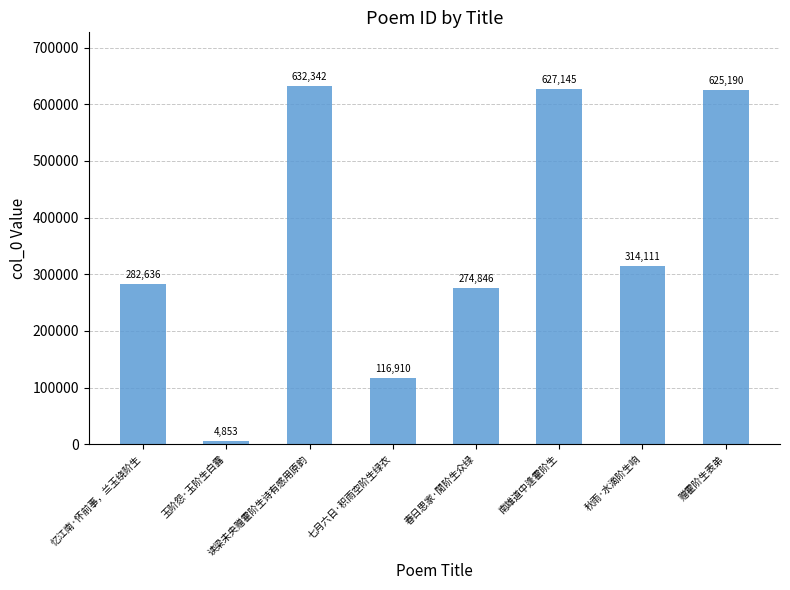

Is it true that the value at 南雄道中逢霍阶生 is 1098100?

False